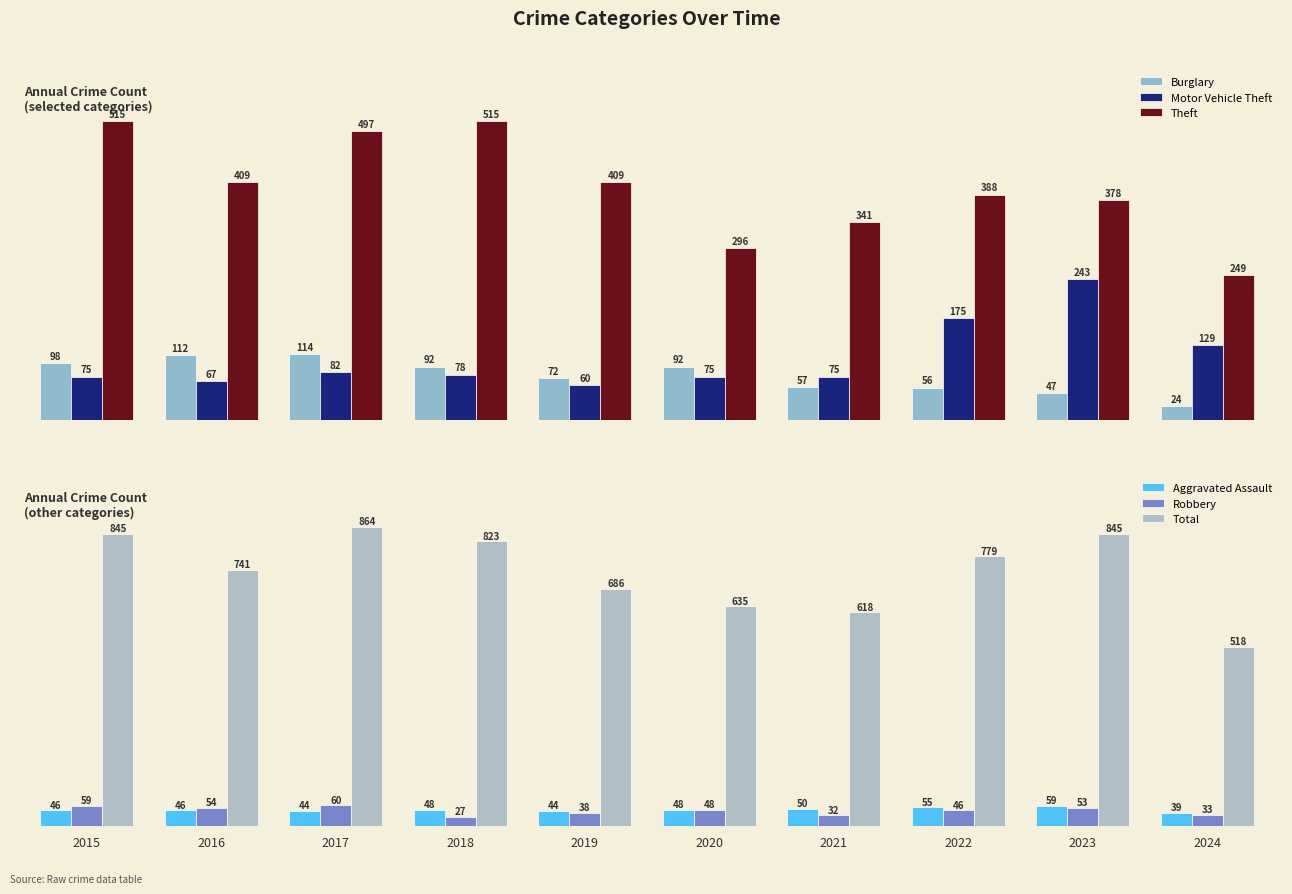

At which category is the sum across all series the highest?

2017